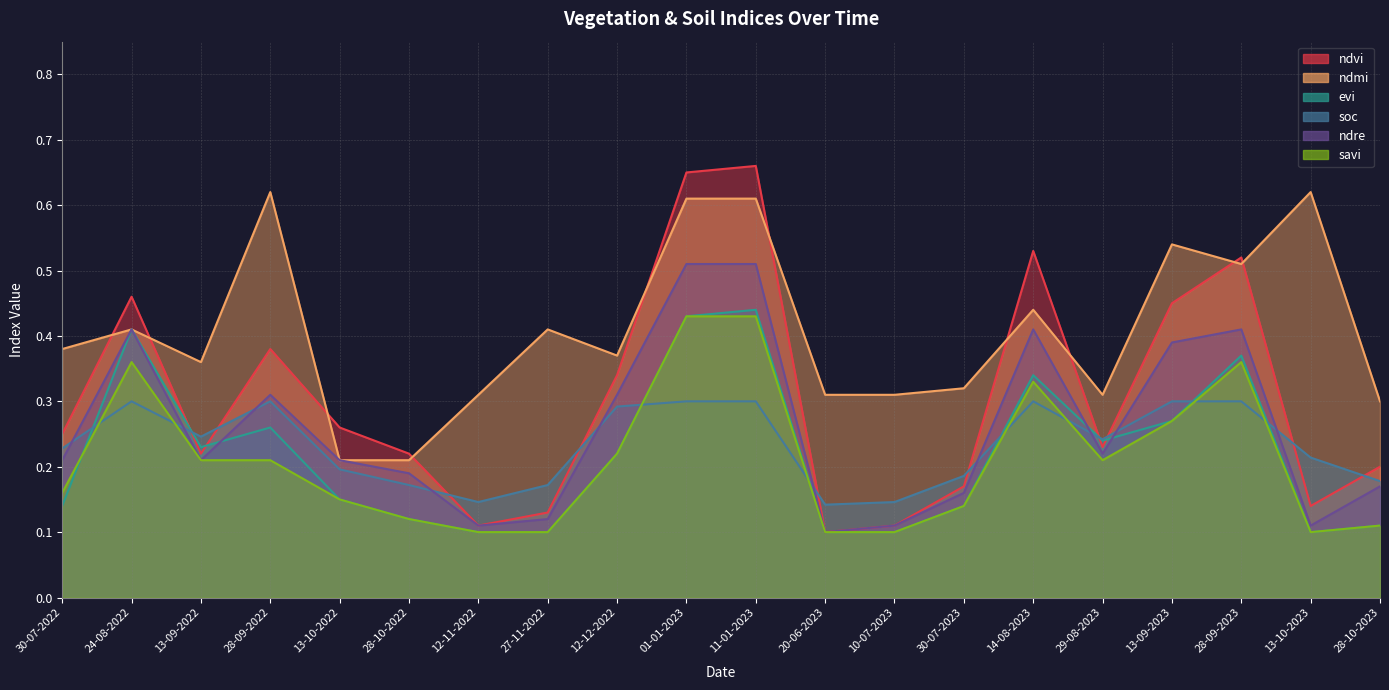

What is the minimum value for evi?

0.1